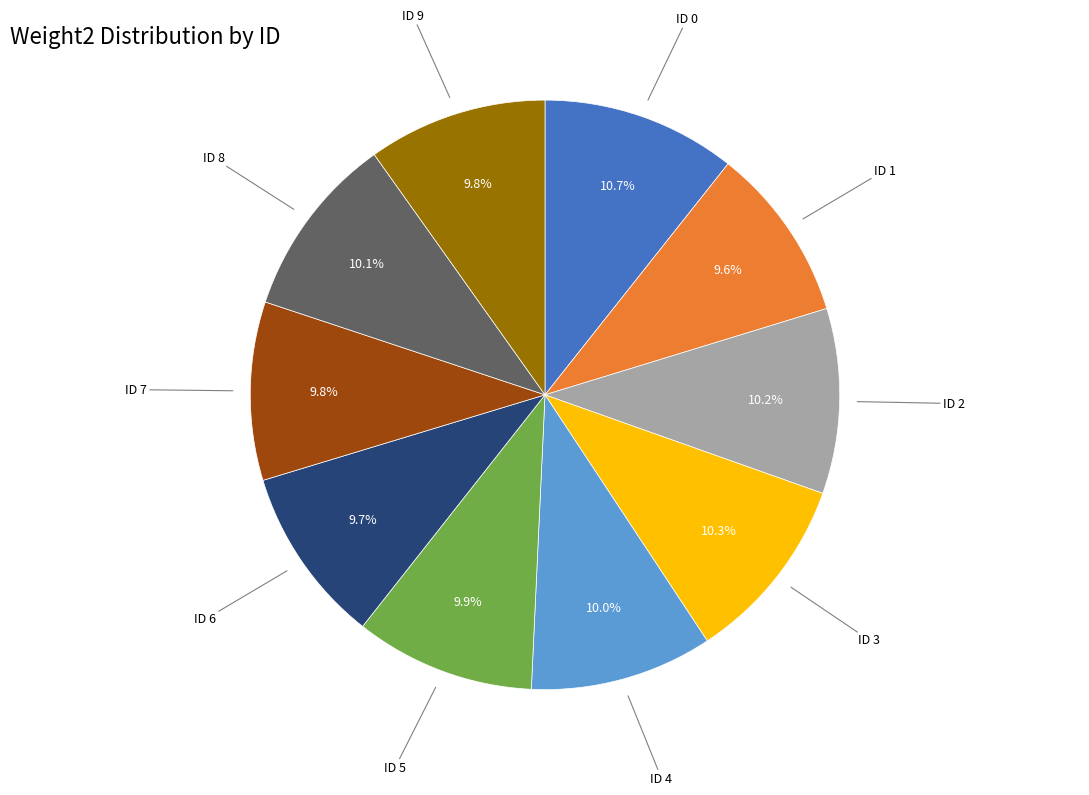

Is there a majority slice in this chart?

No